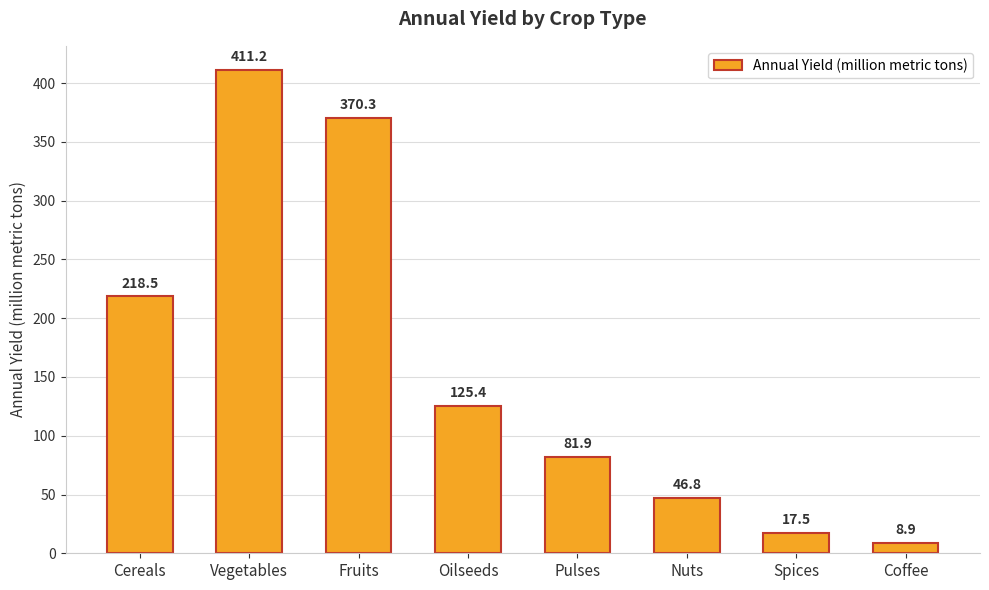

How many values exceed 125?

4